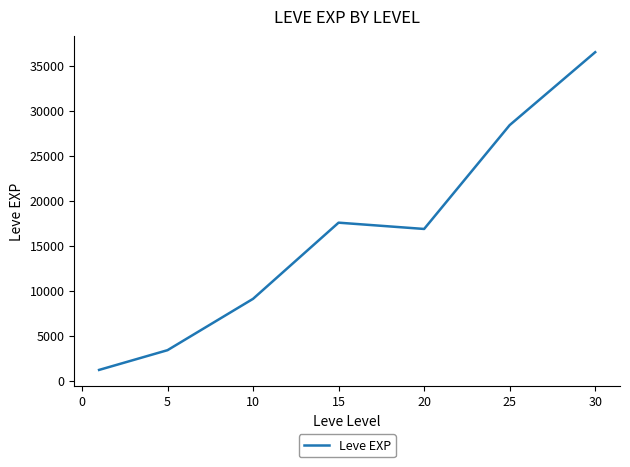

What is the sum of all values?

113039.2